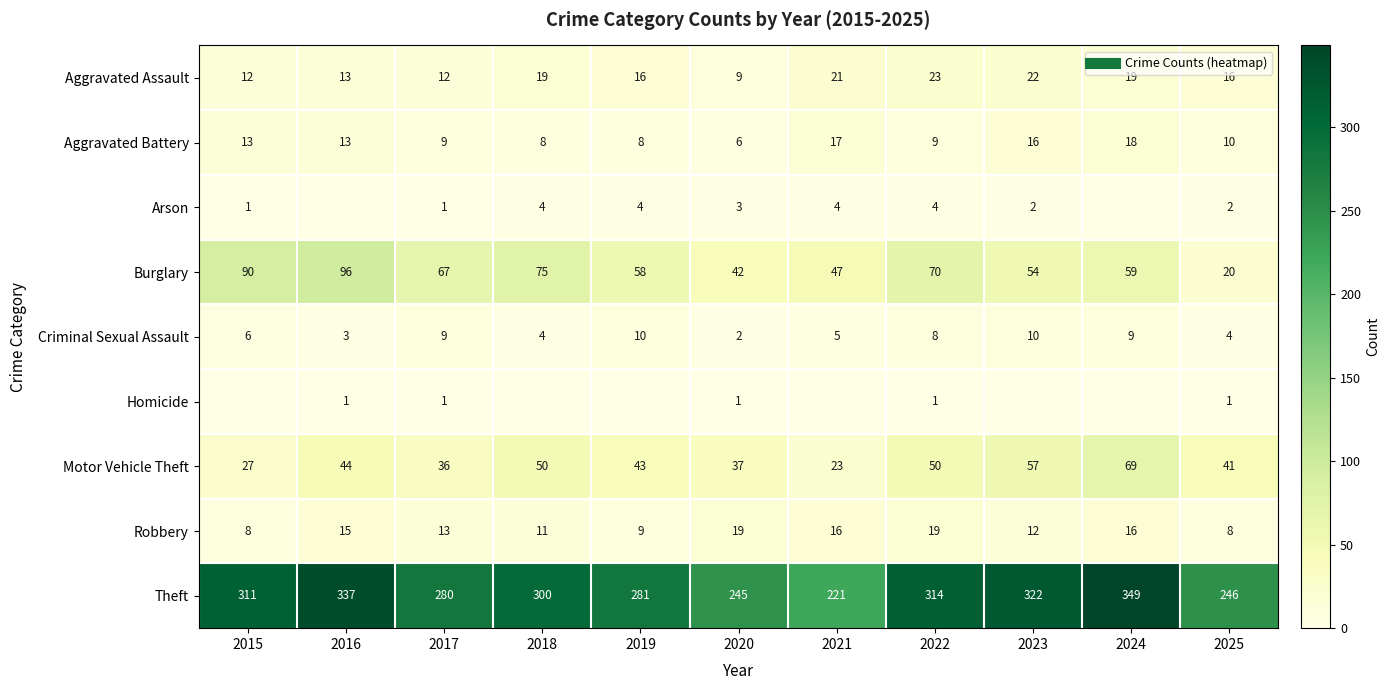

Where is Criminal Sexual Assault nearest to the value 6?

2015